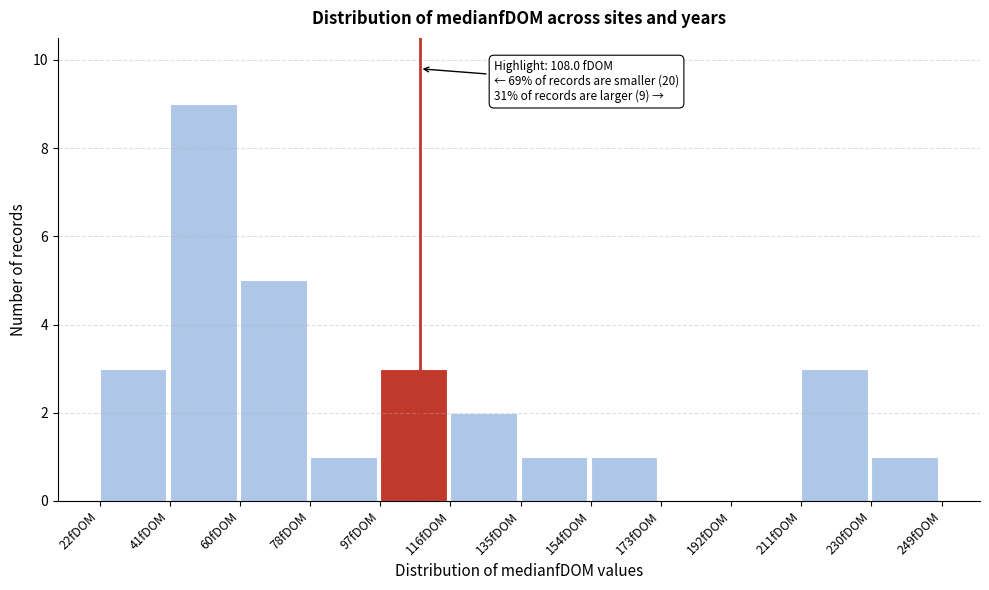

Over which range of the x-axis is the bar tallest?

40 to 60